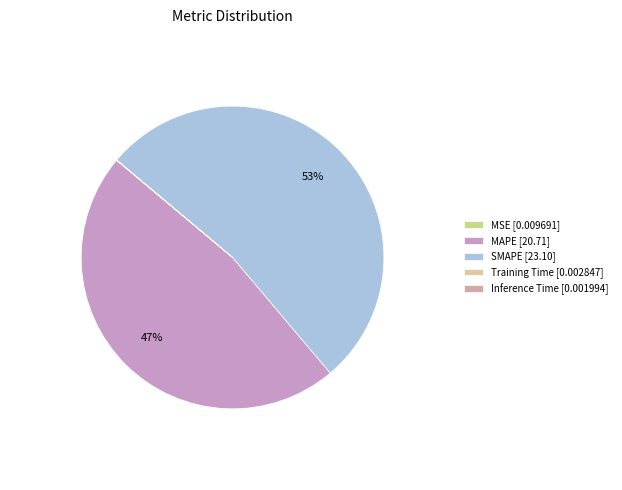

To the nearest percent, what is the average slice percentage?

20%